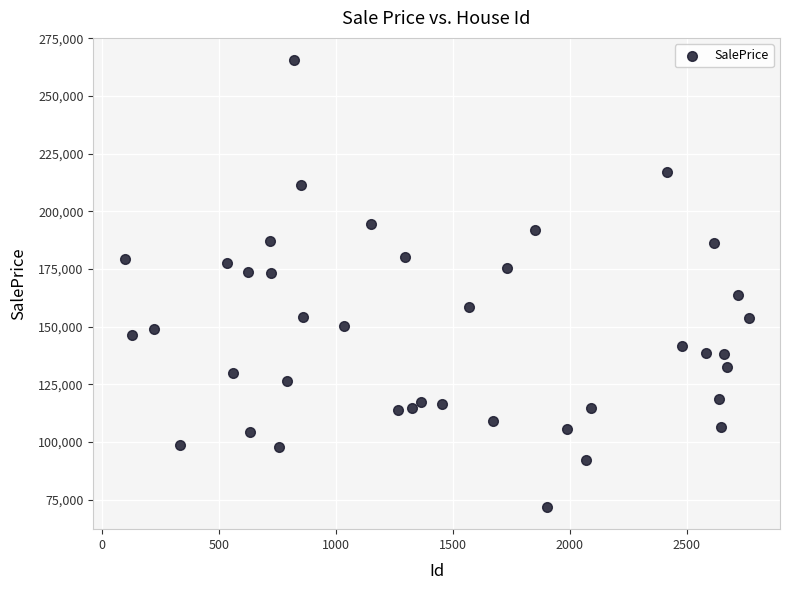

What is the range of Y values (max minus min)?

193653.9